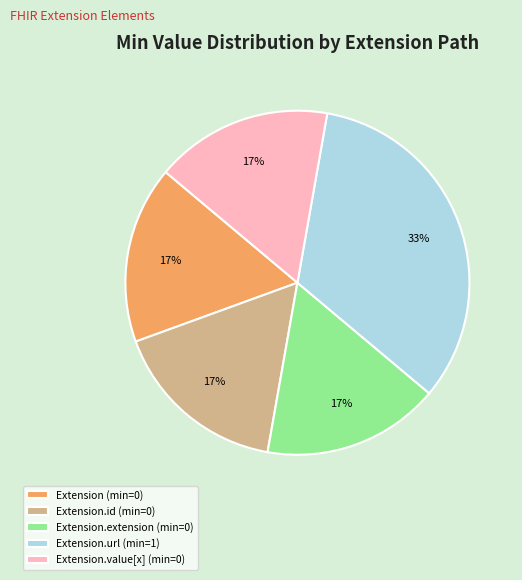

Combined, do Extension.extension (min=0) and Extension (min=0) account for over 50%?

No